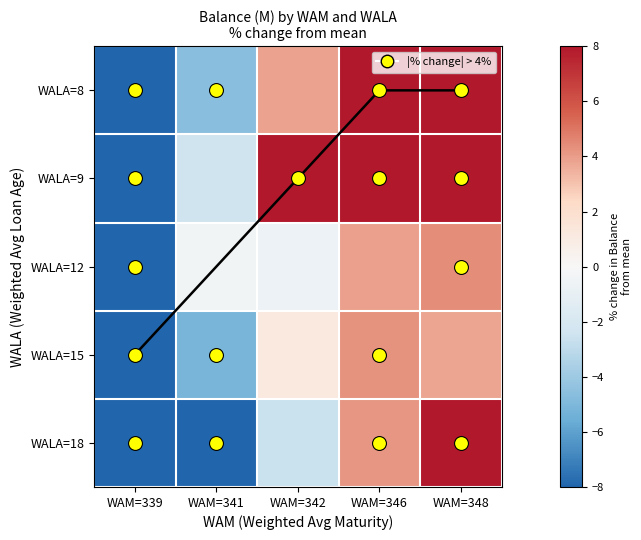

How many data points does each series have?

5